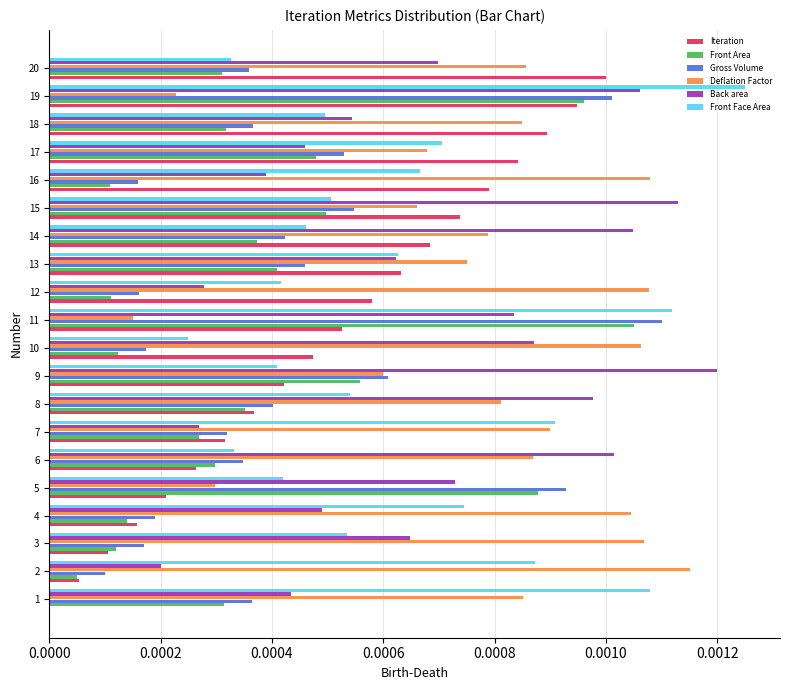

Which category has the highest value across all series?

19